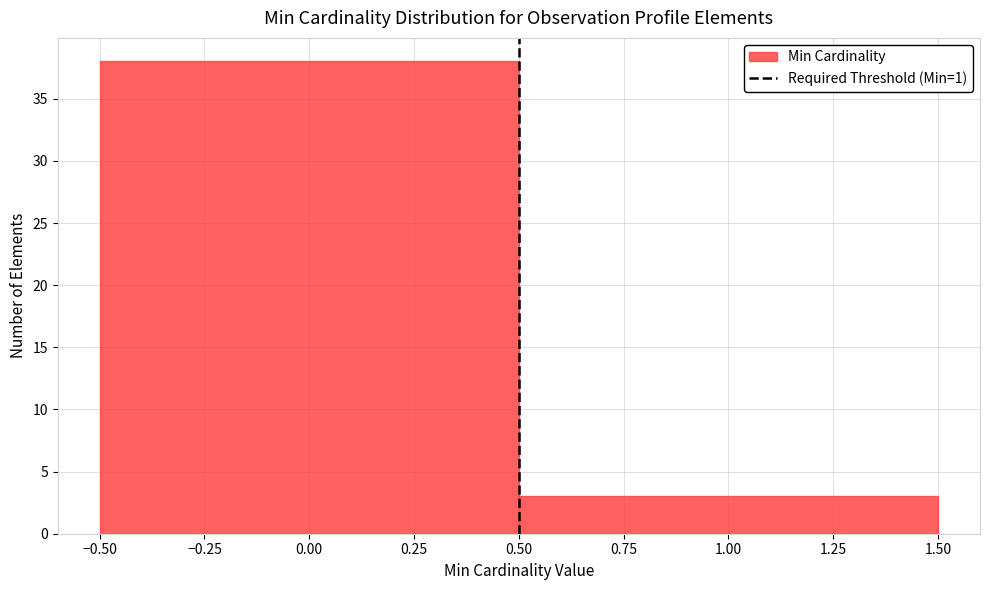

Reading left to right, list every bar in this chart as the range it spans on the x-axis followed by its height. The values are not printed on the chart, so give them approximately, as read against the axis.

-0.50 to 0.50: 38
0.50 to 1.50: 3